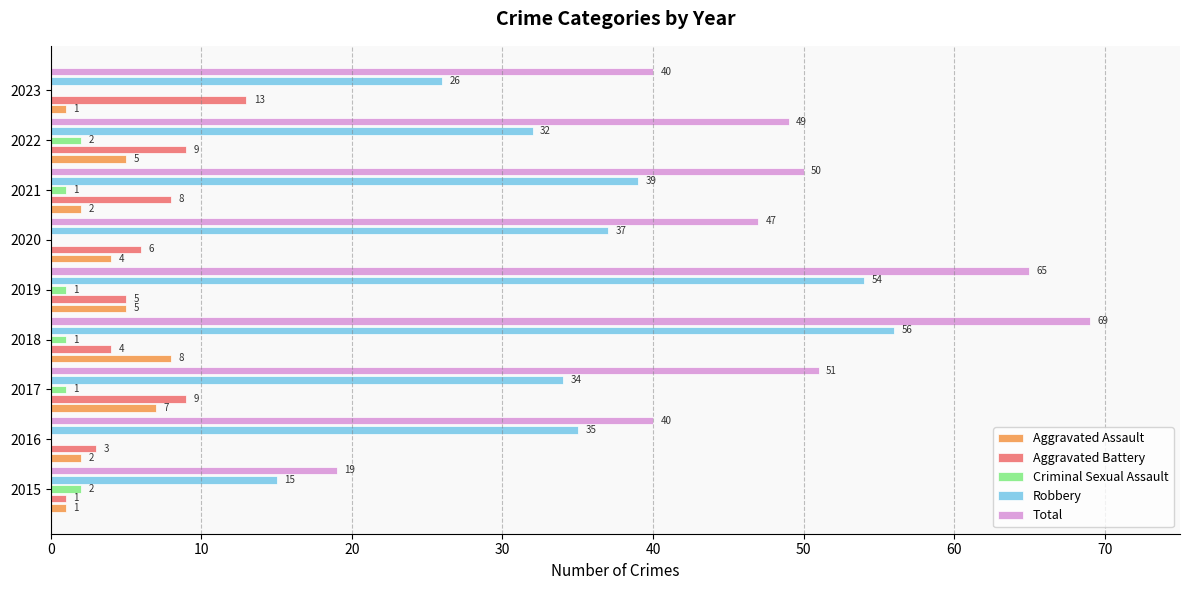

Is the value of Robbery at 2017 greater than the value of Aggravated Assault at 2022?

Yes